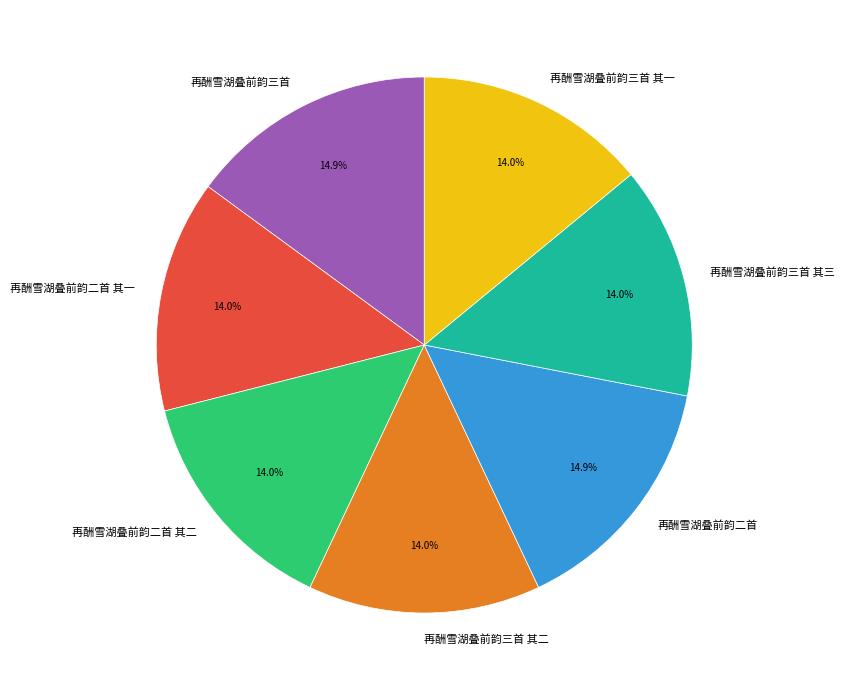

How many segments does this pie chart have?

7